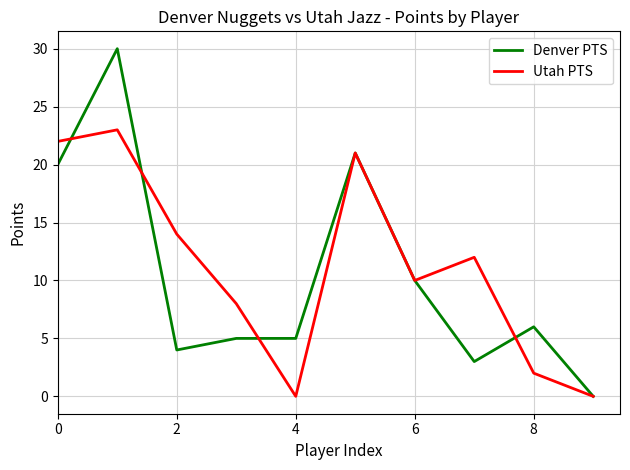

True or false: Denver PTS has more than 0 points higher than both neighbors.

True